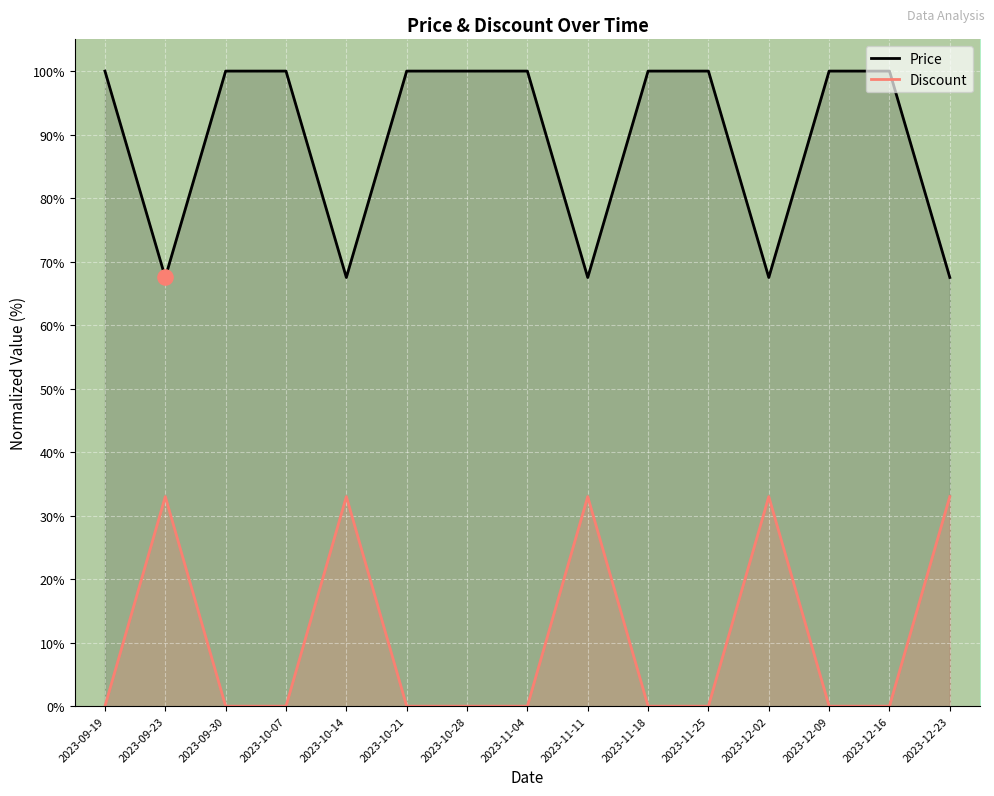

Which series reaches the minimum Y coordinate?

Discount